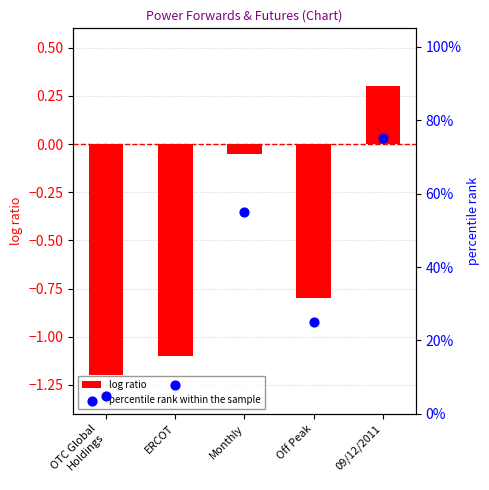

Which series has the largest Y range (max minus min)?

percentile rank within the sample